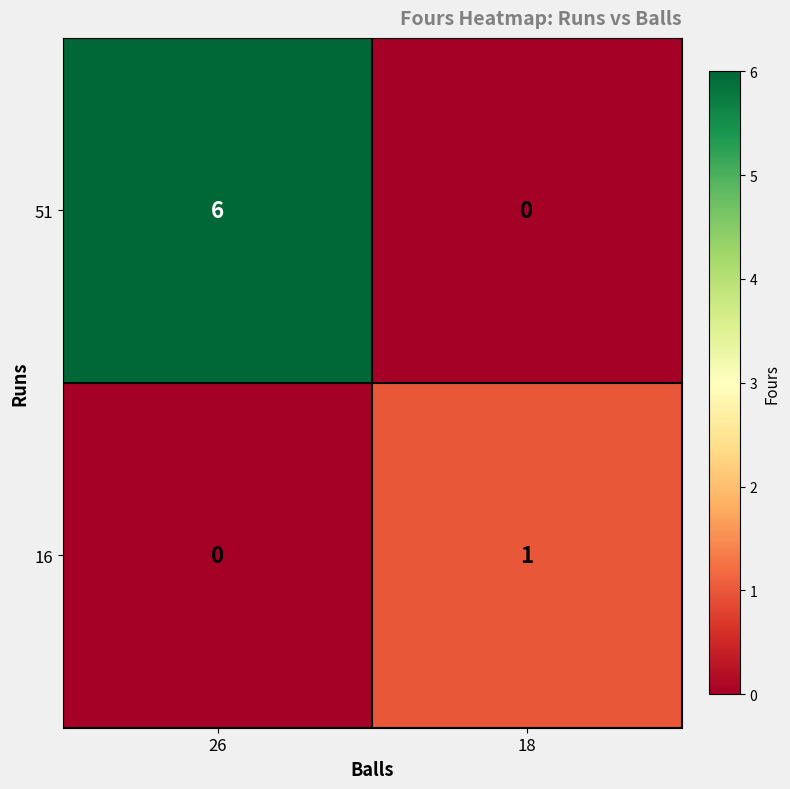

Reading left to right, transcribe all the data shown in this chart.

51: 6	0
16: 0	1